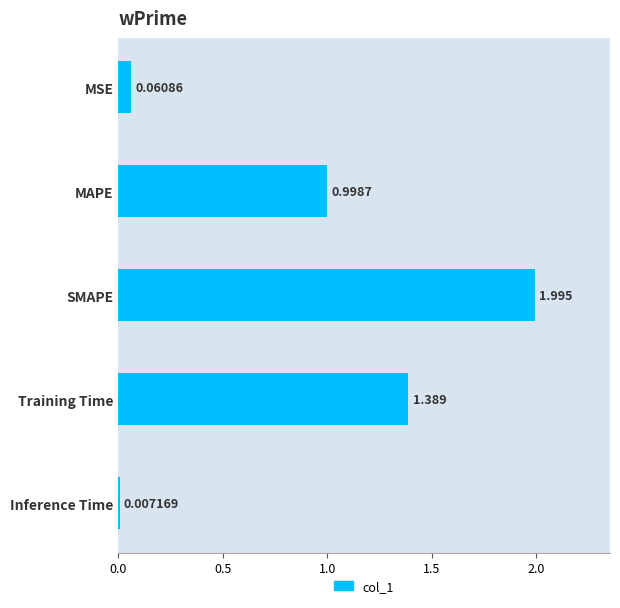

Rank the categories by value from highest to lowest.

SMAPE, Training Time, MAPE, MSE, Inference Time